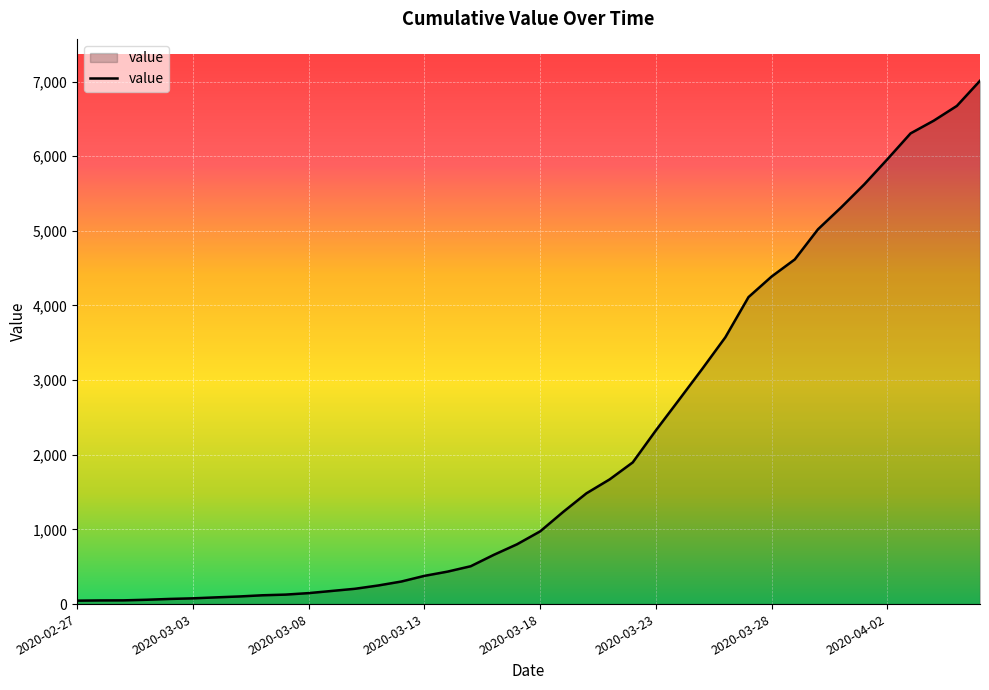

What is the difference between the maximum and minimum values?

6964